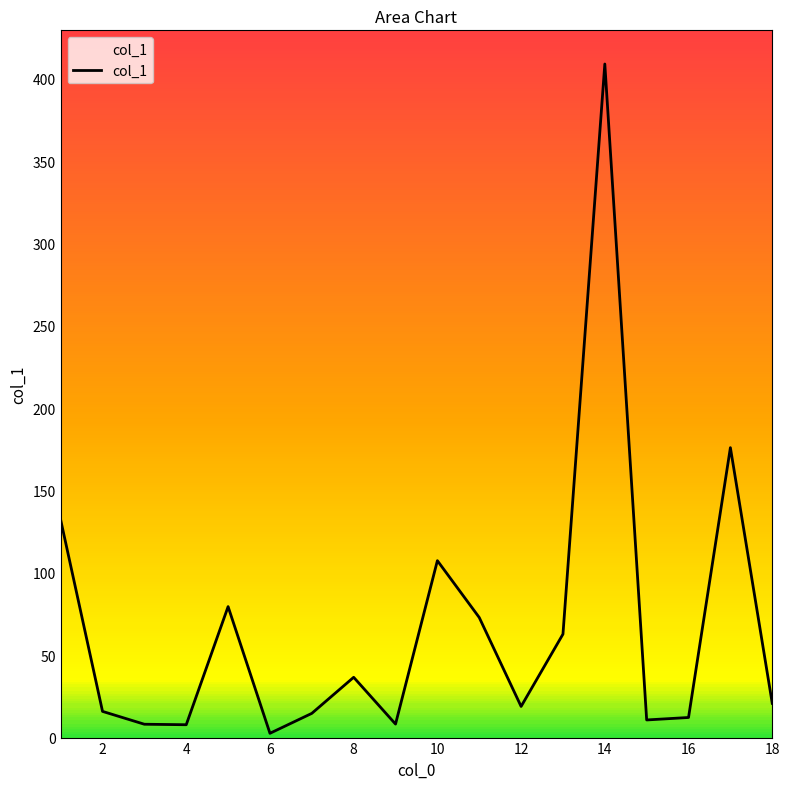

What is the minimum value shown in the chart?

2.6